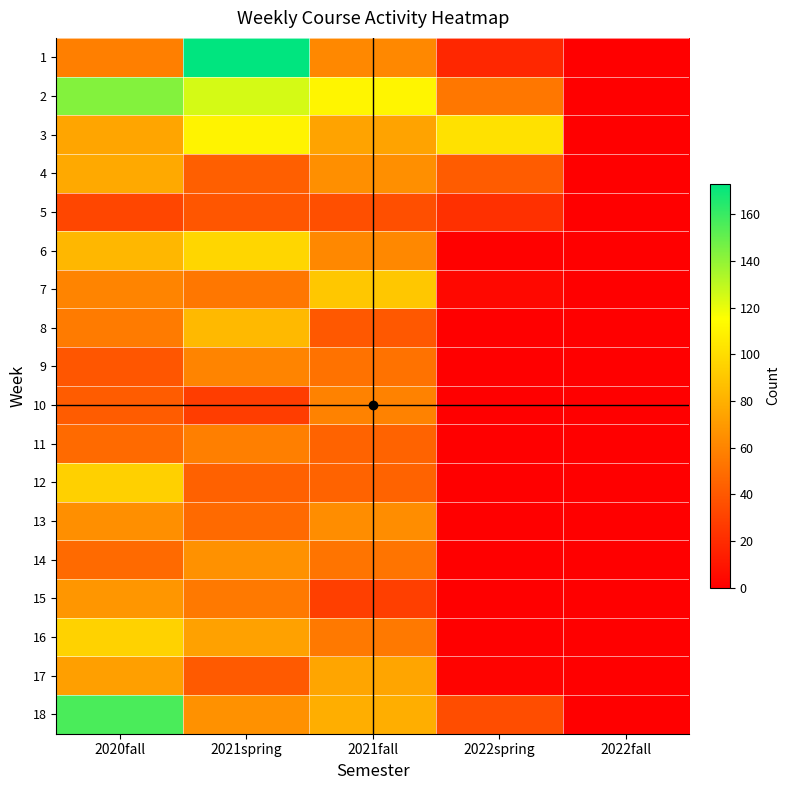

What is the difference between the highest and lowest values at 2022spring?

102